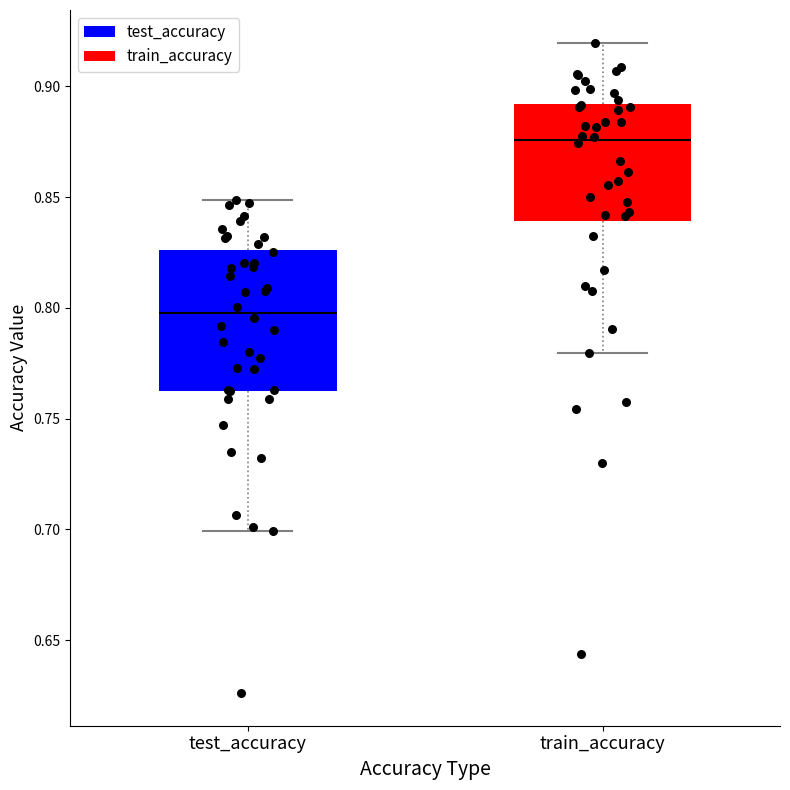

Which box has the highest median line?

train_accuracy